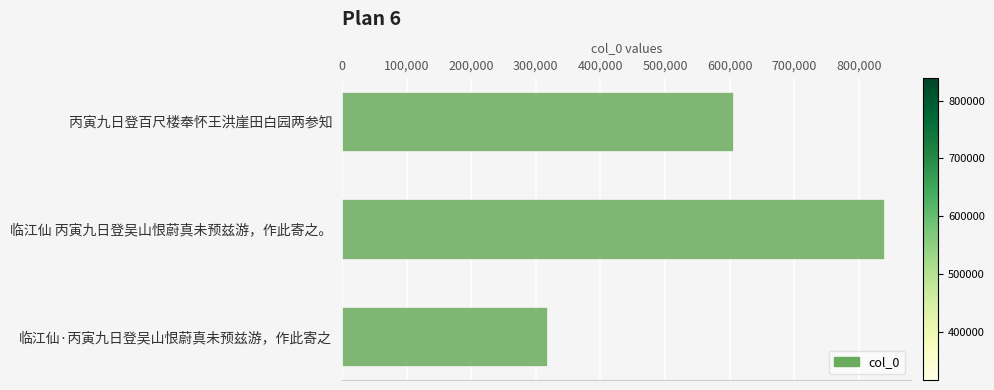

Reading top to bottom, what are all the values shown in this chart?

605056	839220	317236